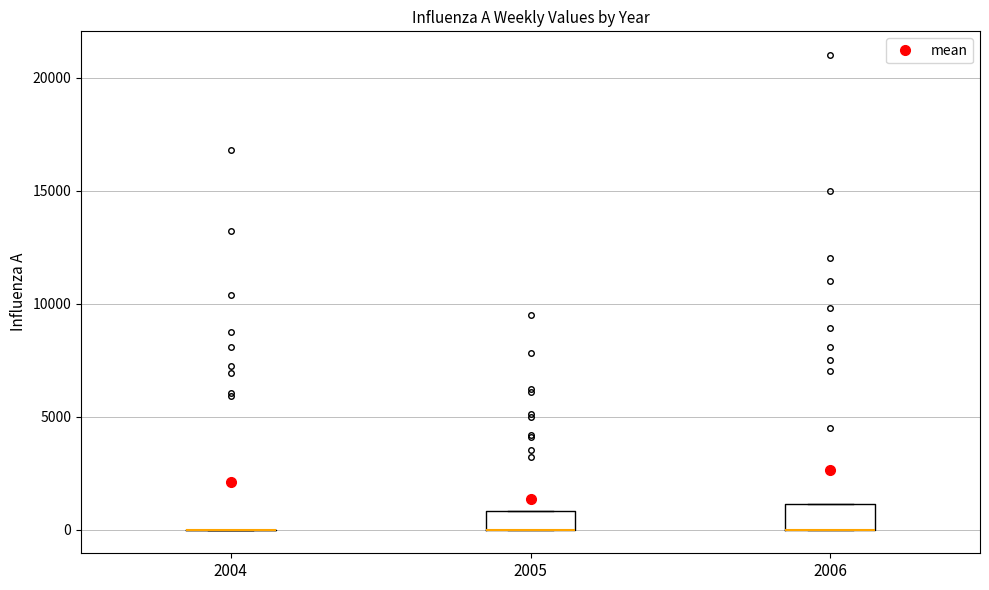

Reading left to right, read every box against the y-axis: the position of its median line, the range the box covers, and the ends of its whiskers. The values are not printed on the chart, so give them approximately, as read against the axis.

2004: box collapsed to a line at 0, whiskers 0 to 0
2005: median 0 (drawn on the box's lower edge), box 0 to 1000, whiskers 0 to 1000
2006: median 0 (drawn on the box's lower edge), box 0 to 1000, whiskers 0 to 1000